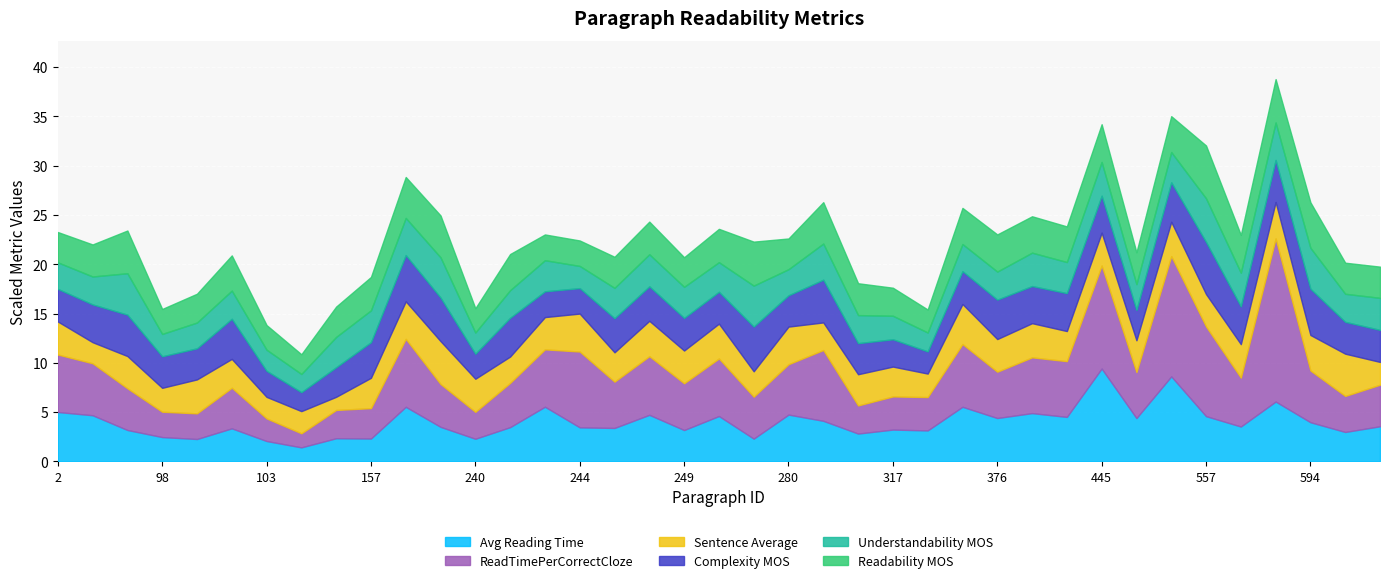

How many intersections are there between Complexity MOS and Understandability MOS?

4